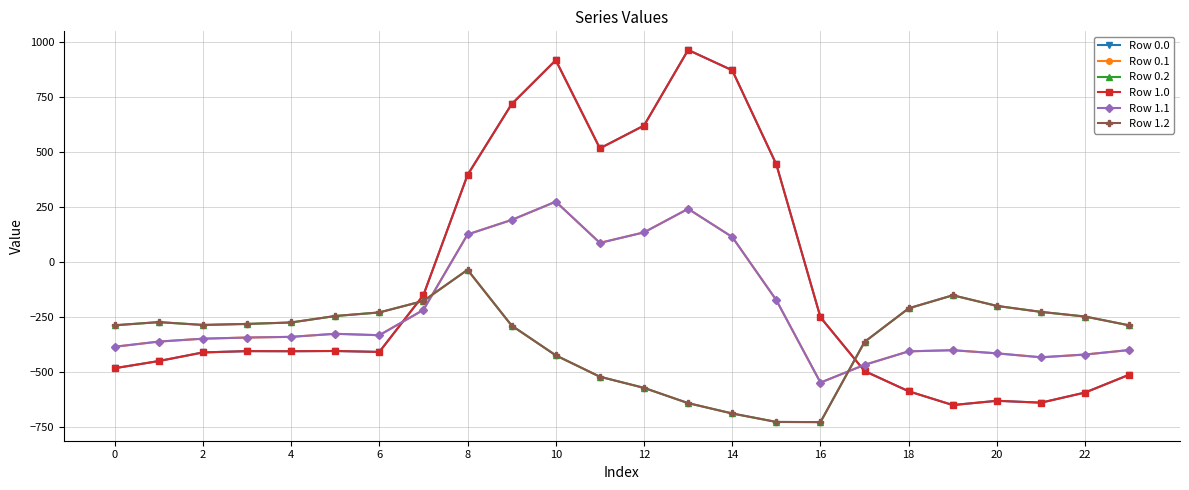

Which series has the largest total across all categories?

Row 0.0